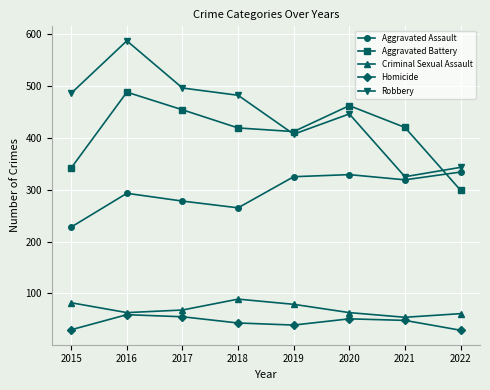

Is it true that Robbery equals 325 at 2021?

True